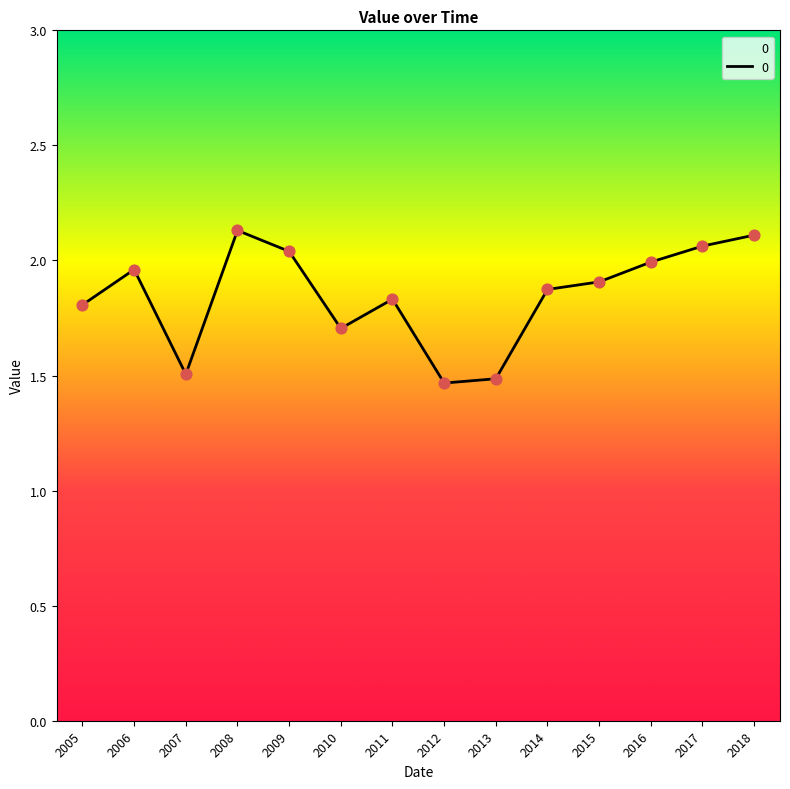

What is the change in value from 2005 to 2018?

+0.3